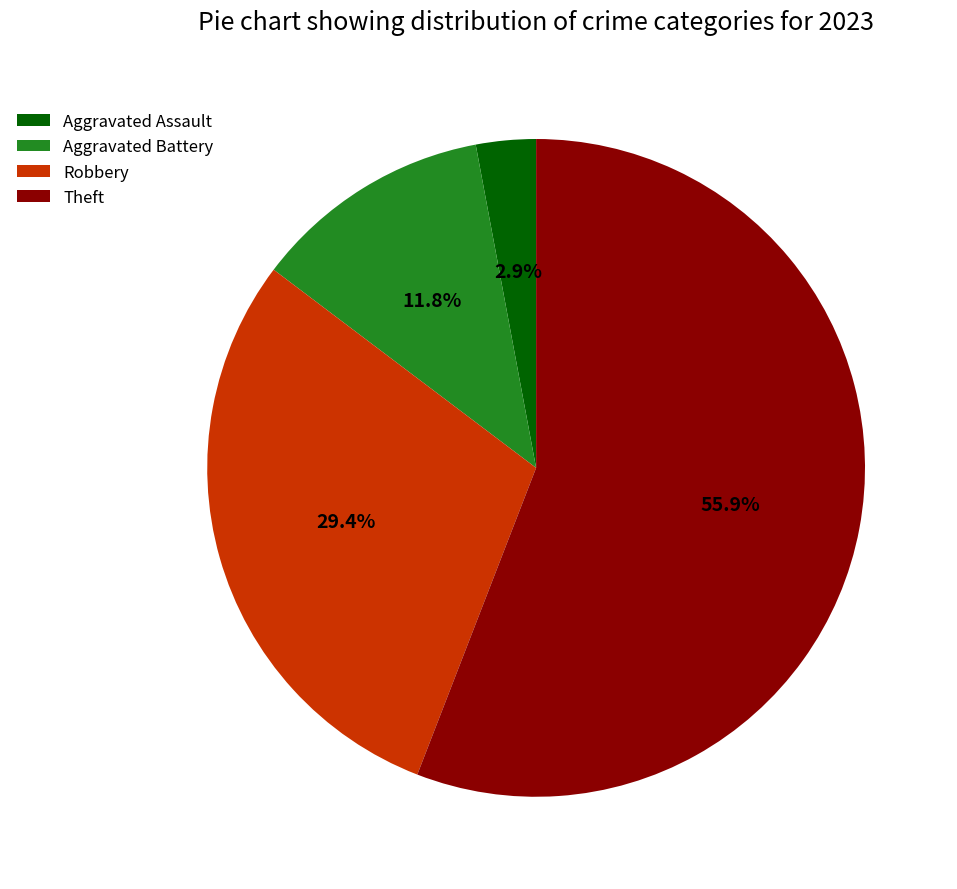

Which slice is the smallest?

Aggravated Assault